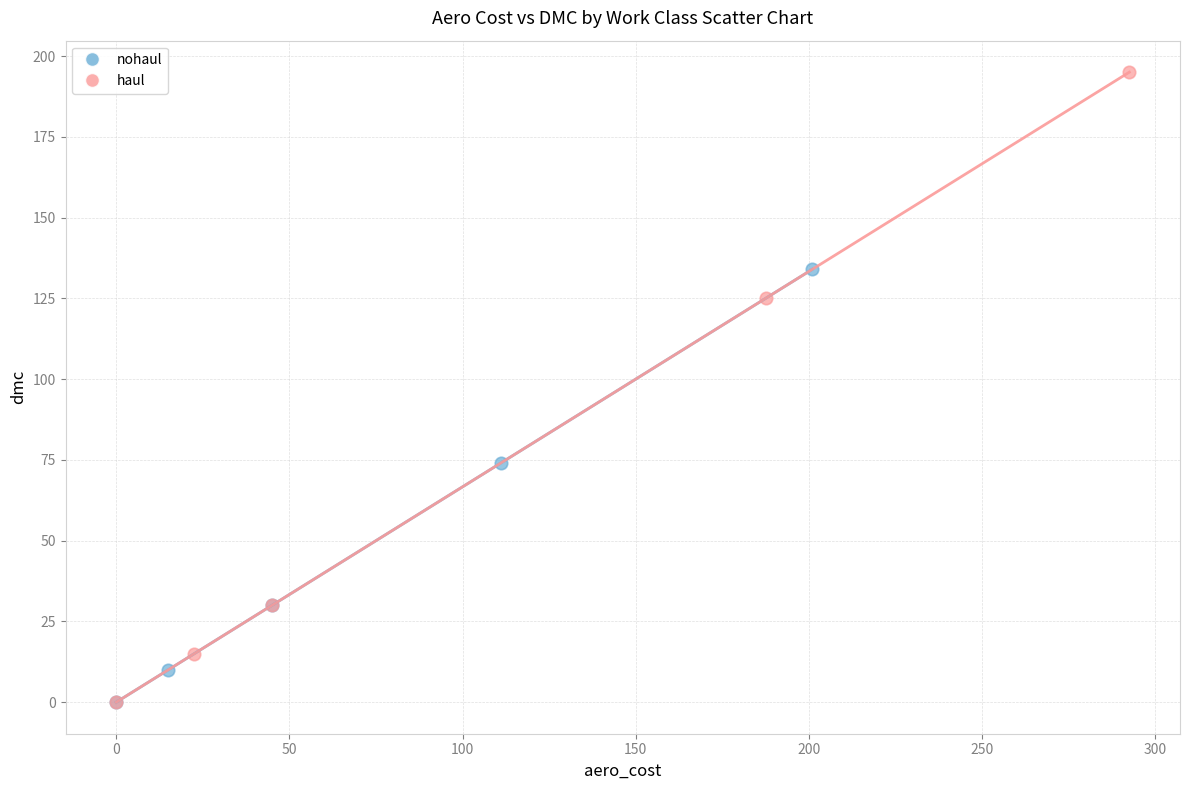

Which series has the widest spread of Y values?

haul